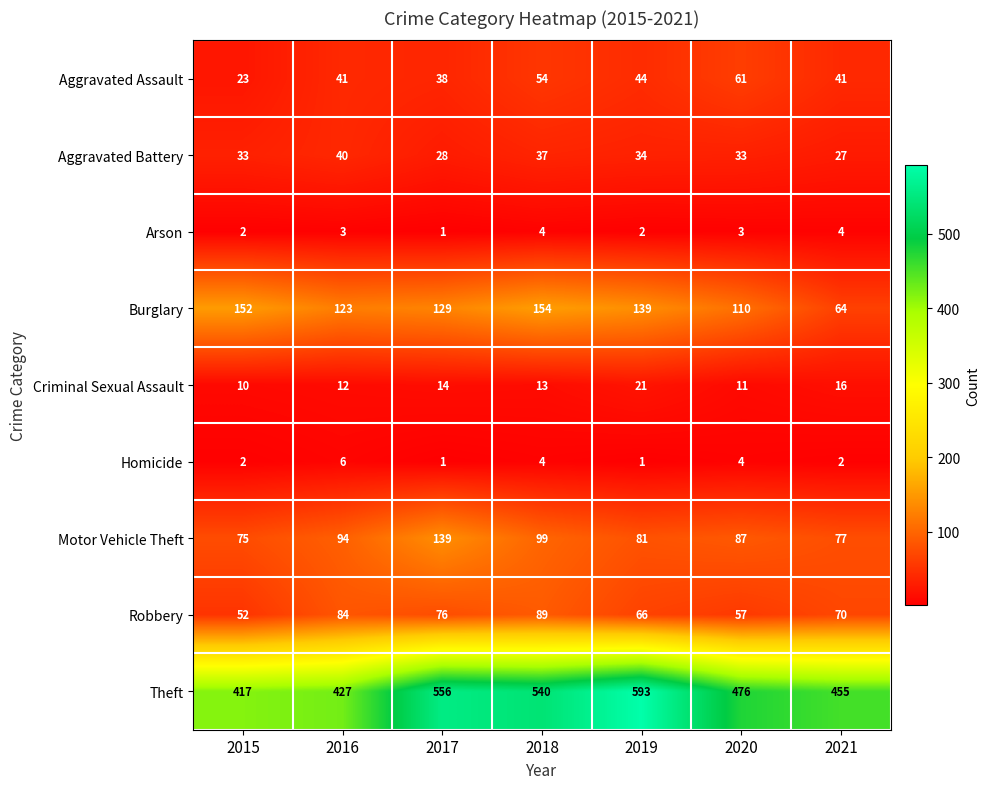

What is the sum of all Aggravated Battery values?

232